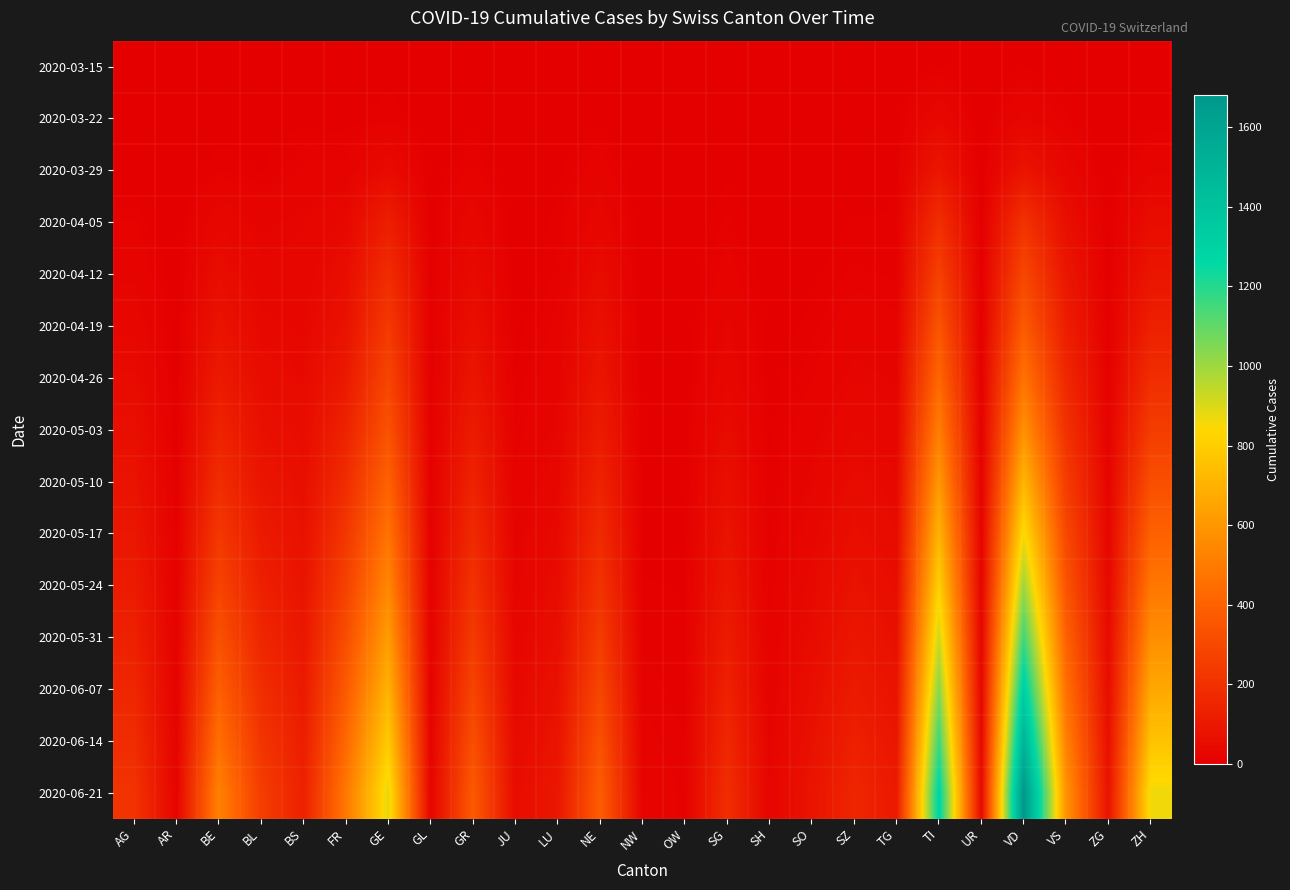

What is the total value across all series at ZG?

366